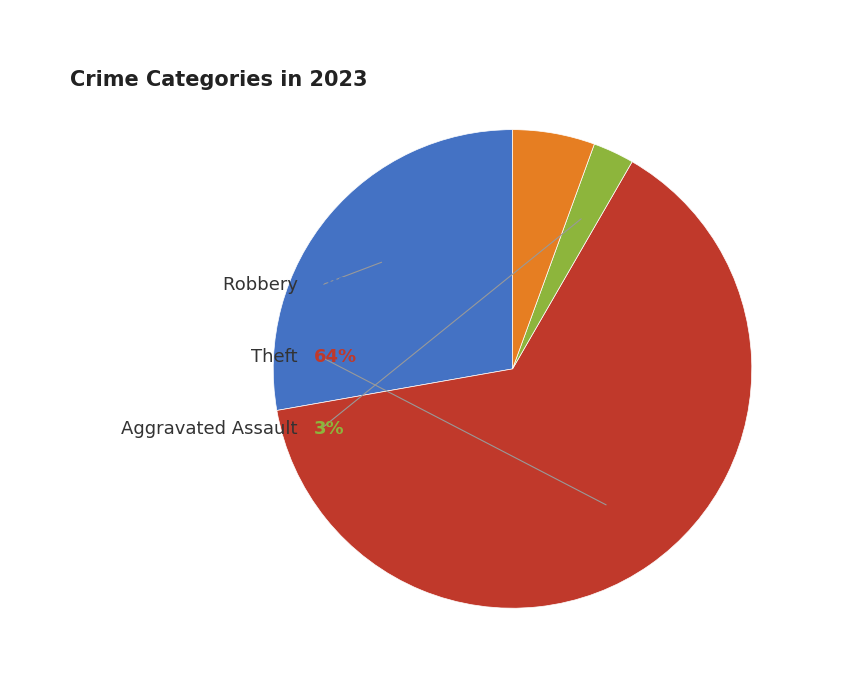

Which slice represents more than half of the pie?

Theft